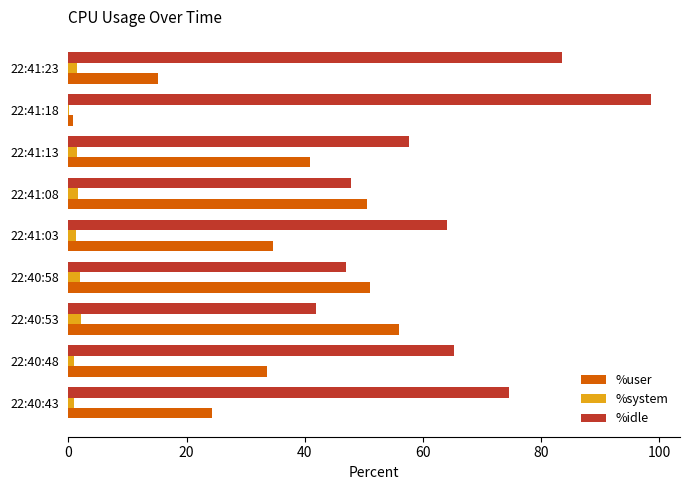

The value of %user at 22:41:08 is 50.5. True or false?

True